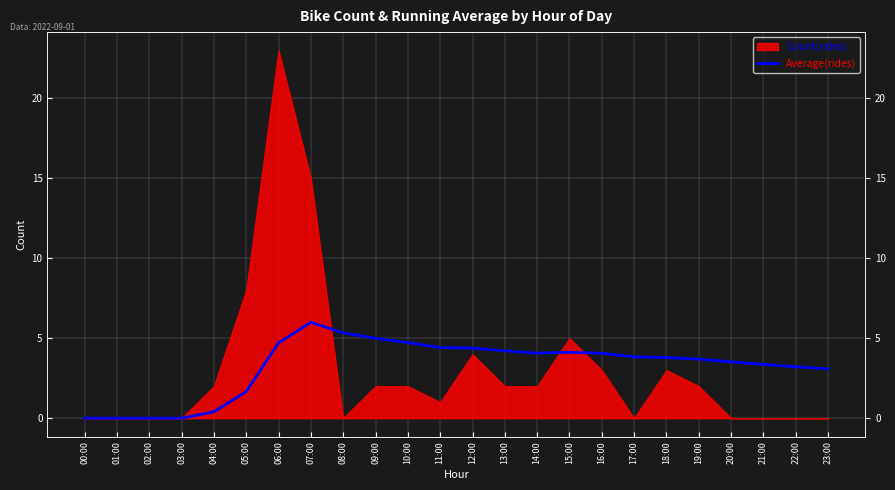

The chart shows a value of 2.2 at 02:00. True or false?

False